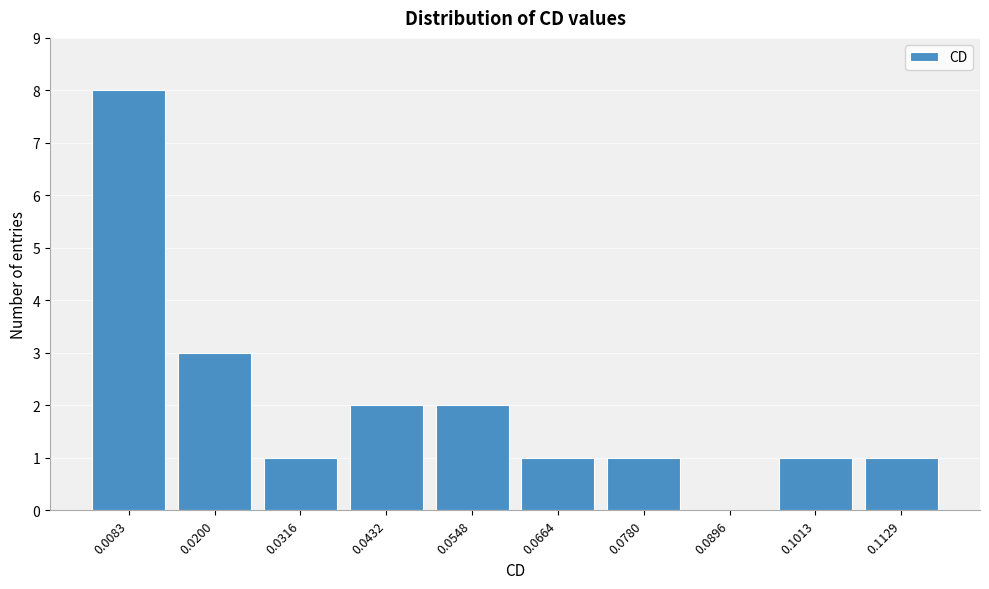

What is the maximum value shown in the chart?

8